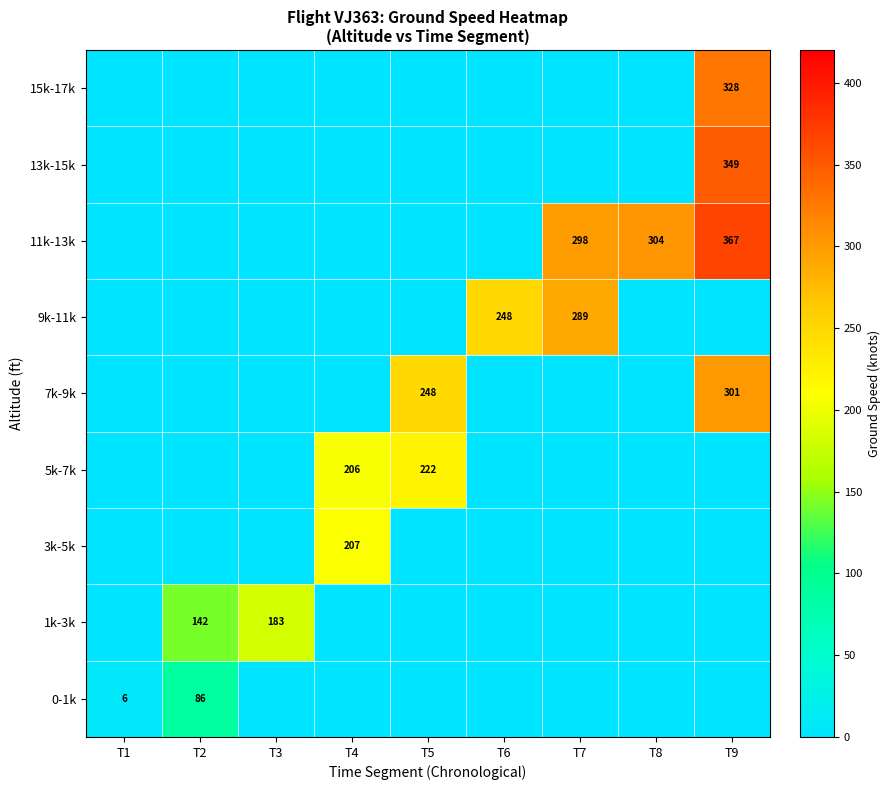

What is the spread (max minus min) of values at T9?

367.3